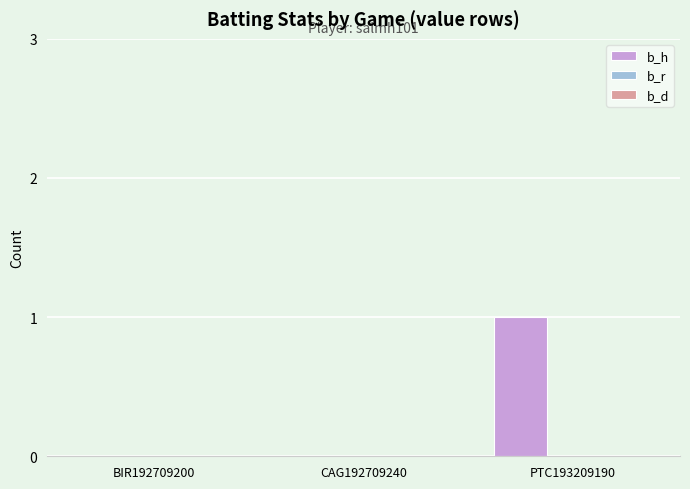

Between PTC193209190 and CAG192709240, which is larger?

PTC193209190